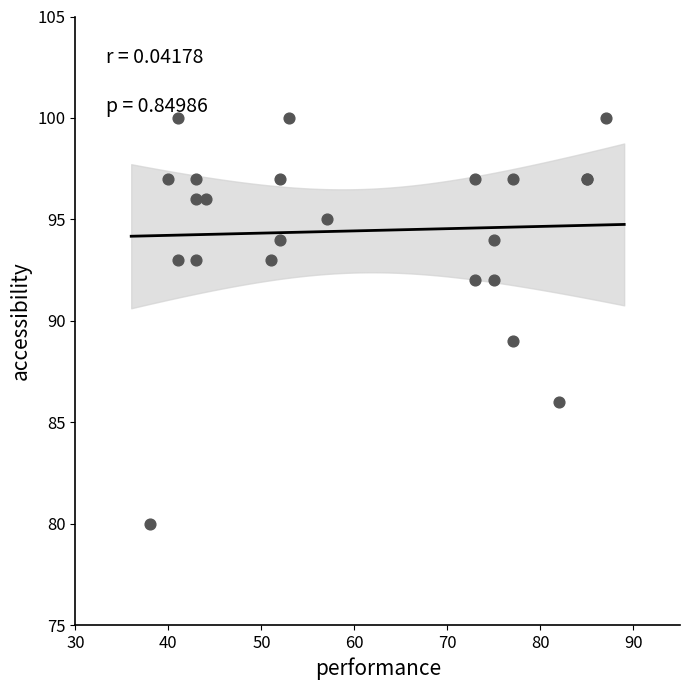

What Y value in the scatter plot is closest to 90?

89